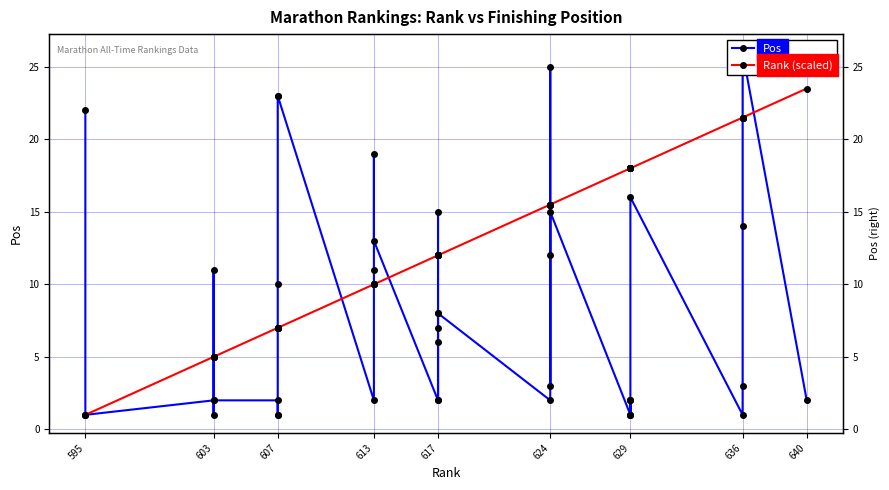

Is this an area chart (filled region under the line)?

No